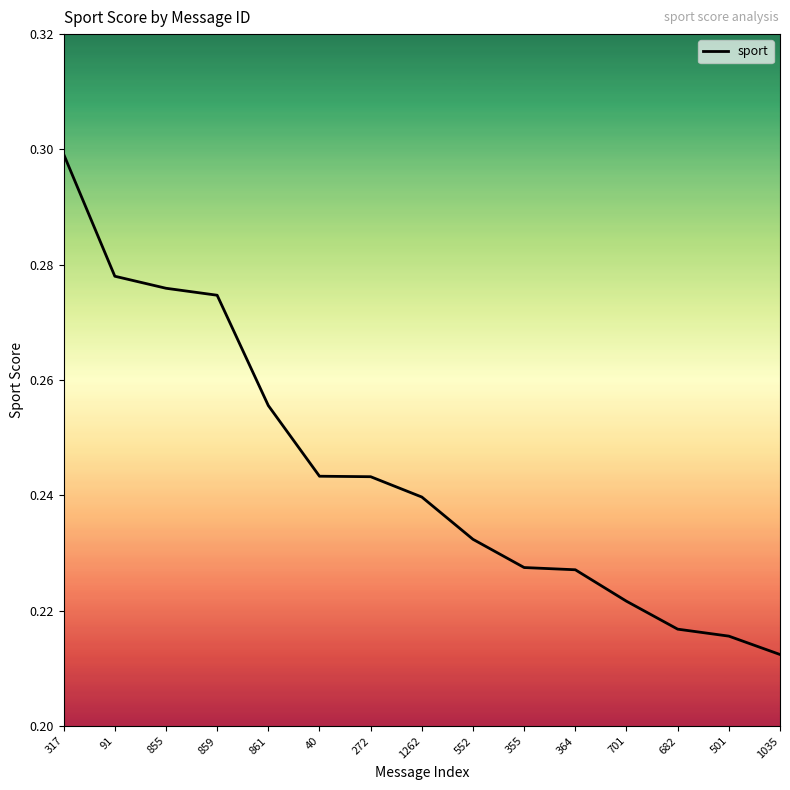

Which label corresponds to the smallest value in the chart?

1035